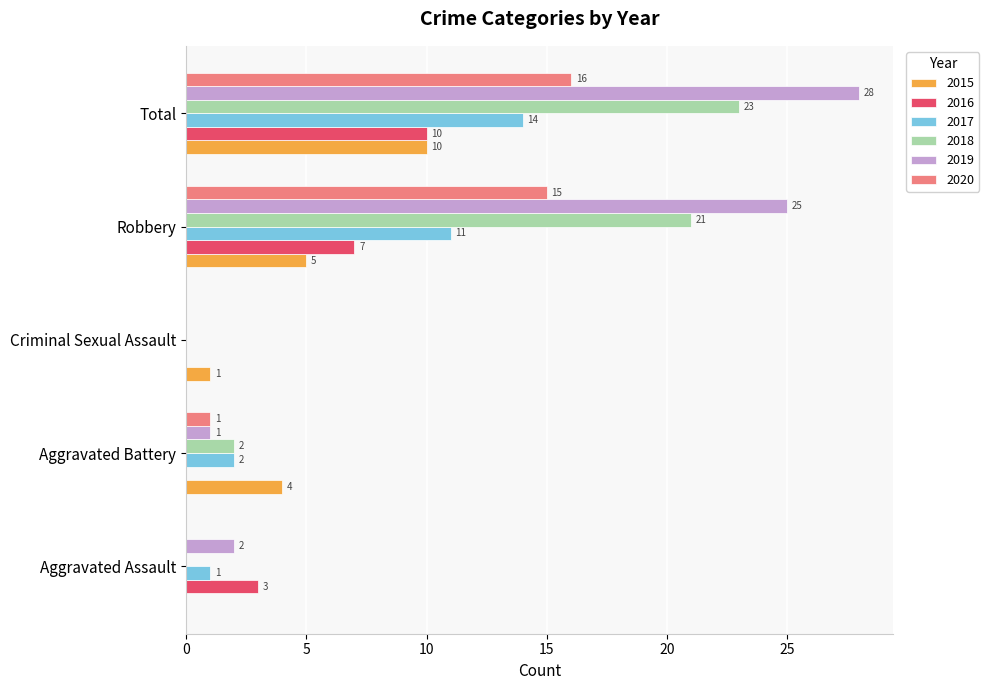

The value of 2016 at Total is 10. True or false?

True